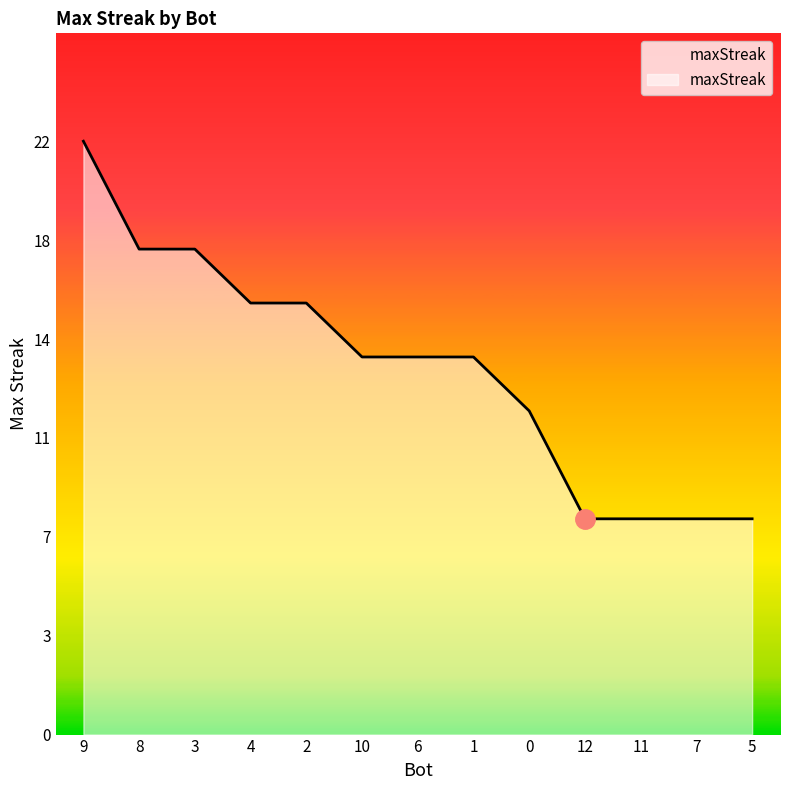

What is the smallest value displayed?

8